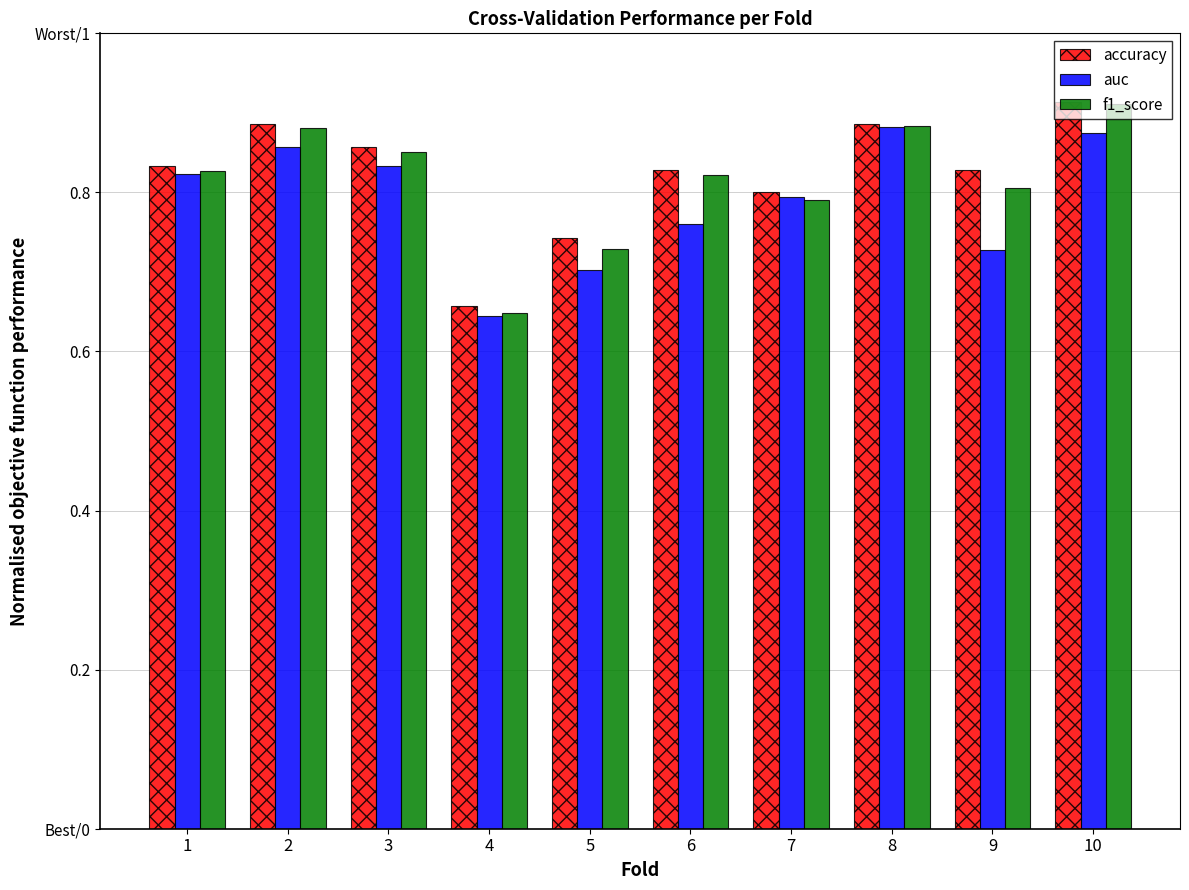

Is the value of auc at 5 greater than the value of accuracy at 3?

No